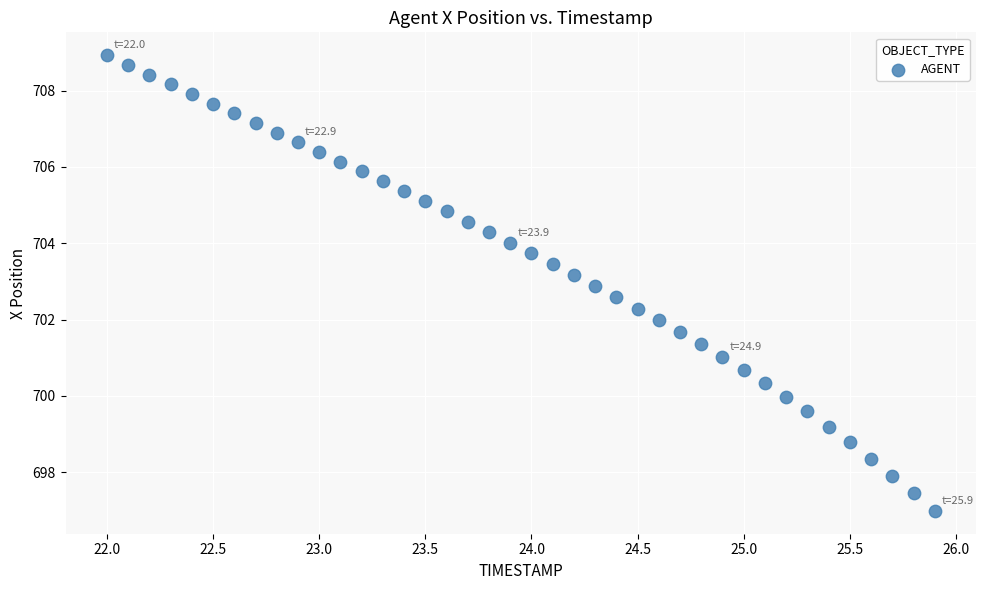

What is the range of Y values (max minus min)?

11.9